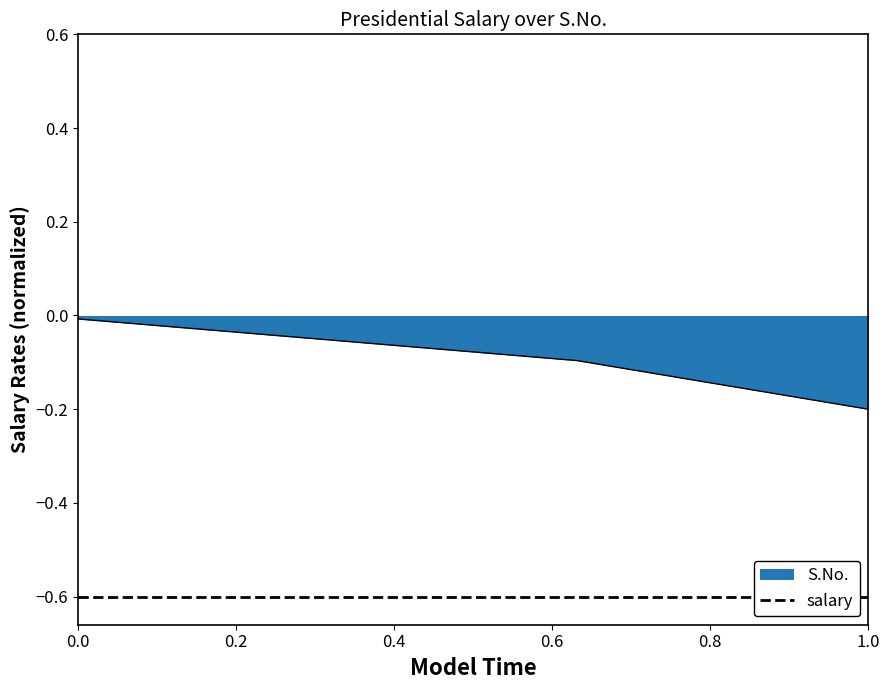

What is the difference between the second highest and minimum values?

0.2